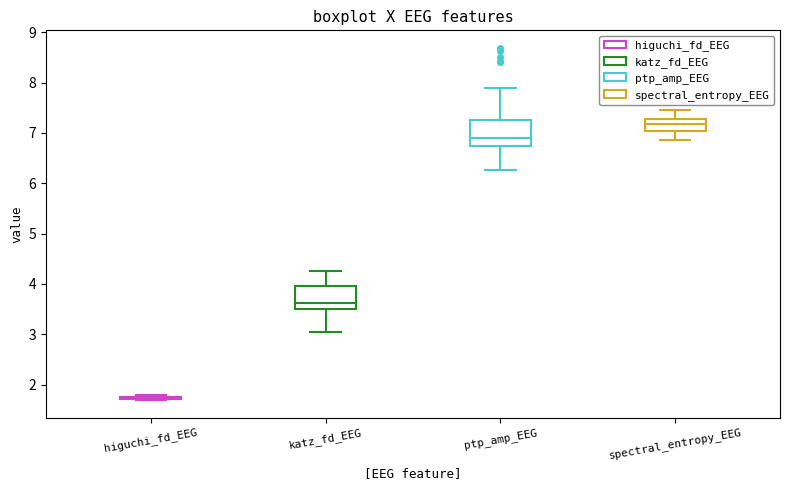

Reading left to right, read every box against the y-axis: the position of its median line, the range the box covers, and the ends of its whiskers. The values are not printed on the chart, so give them approximately, as read against the axis.

higuchi_fd_EEG: box collapsed to a line at 1.7, whiskers 1.7 to 1.8
katz_fd_EEG: median 3.6, box 3.5 to 4.0, whiskers 3.0 to 4.3
ptp_amp_EEG: median 6.9, box 6.7 to 7.2, whiskers 6.3 to 7.9
spectral_entropy_EEG: median 7.2, box 7.0 to 7.3, whiskers 6.9 to 7.4